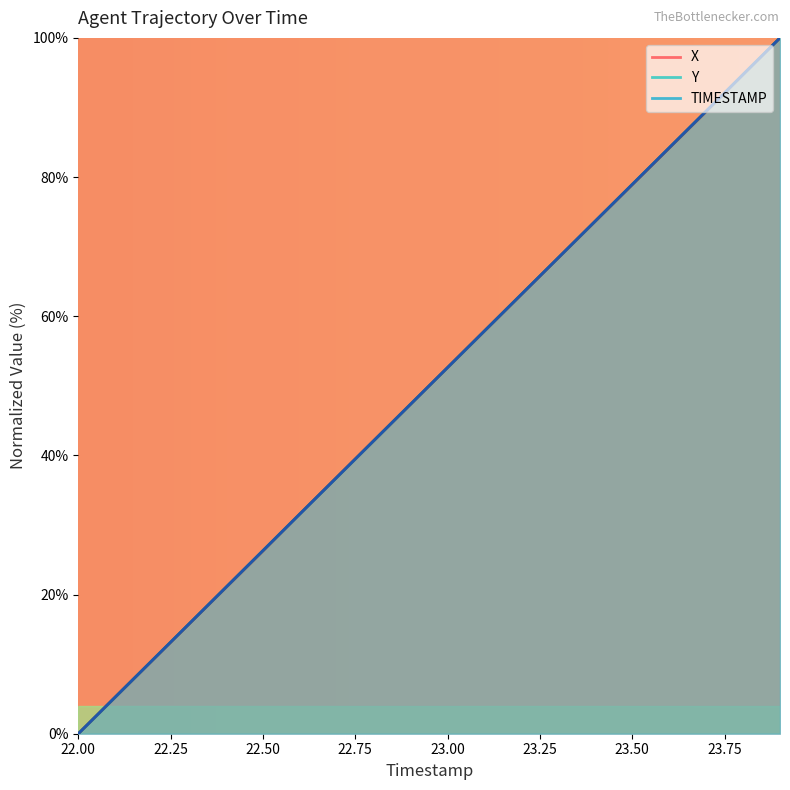

How many lines are shown in the chart?

3